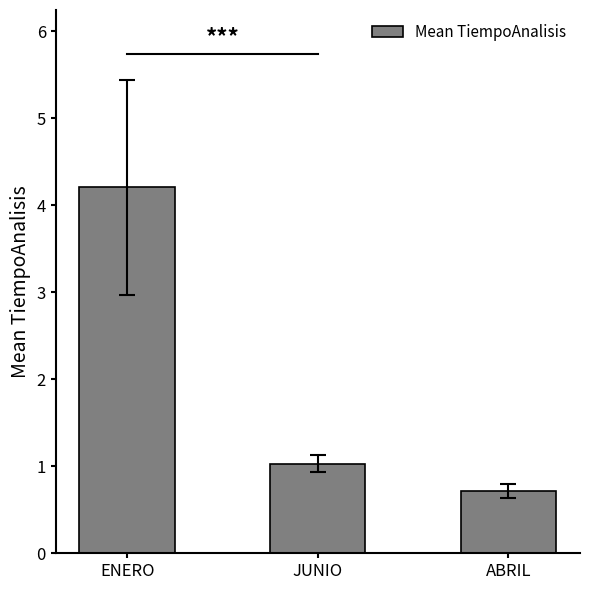

Rank the categories by value from highest to lowest.

ENERO, JUNIO, ABRIL